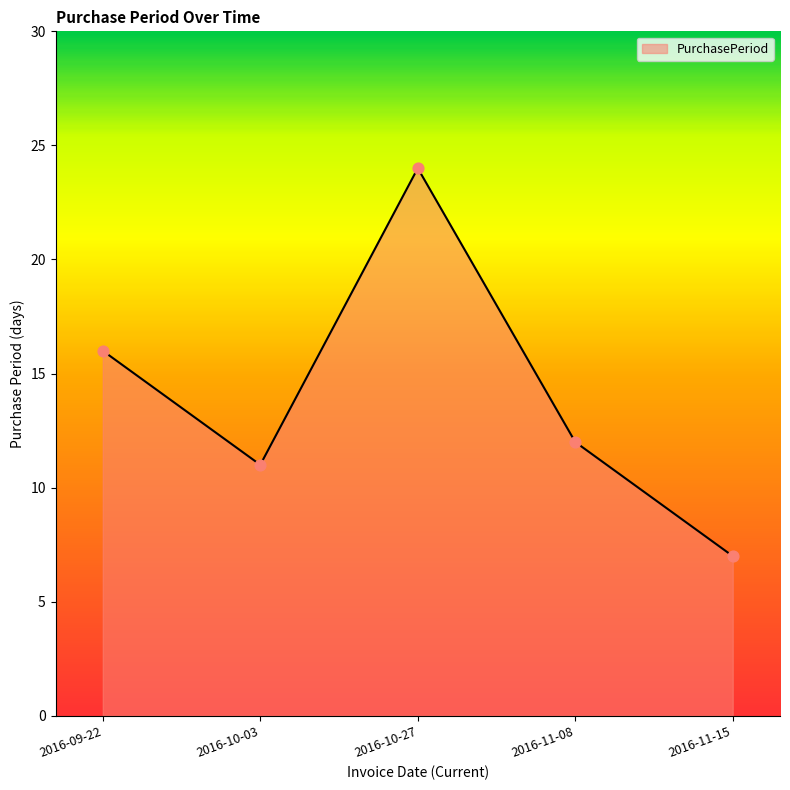

What is the change in value from 2016-09-22 to 2016-10-27?

+8